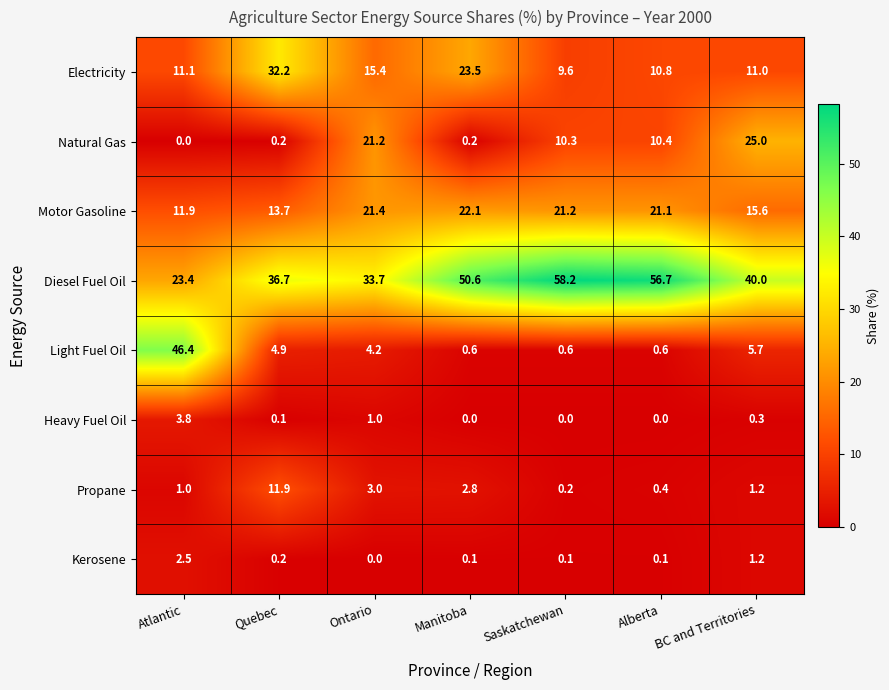

Which category has the highest value in the Electricity series?

Quebec